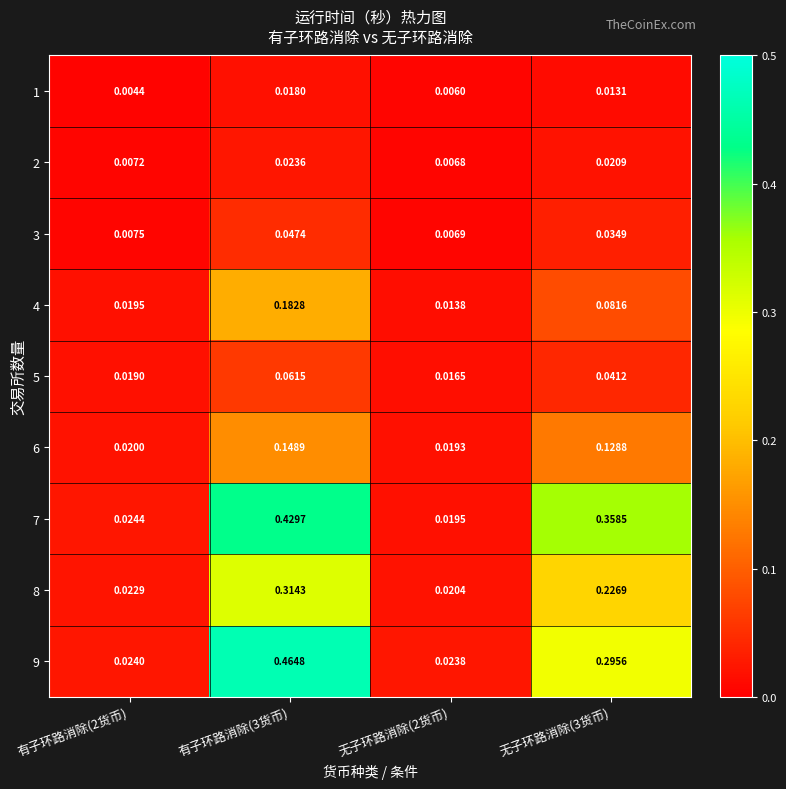

Is the value of 6 at 有子环路消除(2货币) greater than the value of 7 at 有子环路消除(2货币)?

No